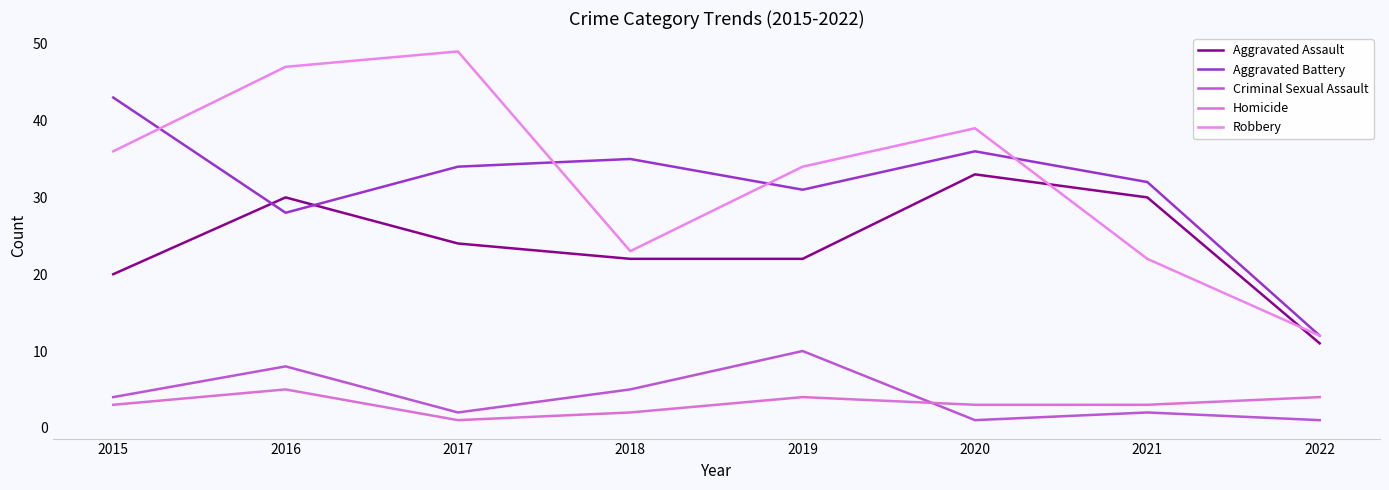

Where does the Aggravated Assault series first go above 24?

2016